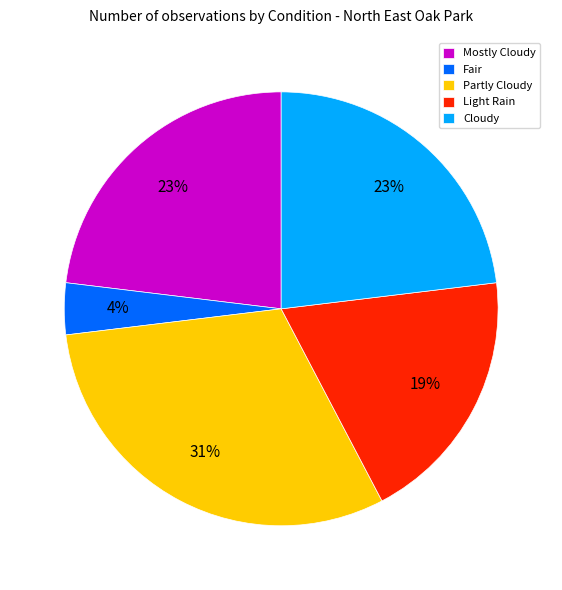

Approximately how many times larger is the value at Light Rain compared to Mostly Cloudy?

0.8